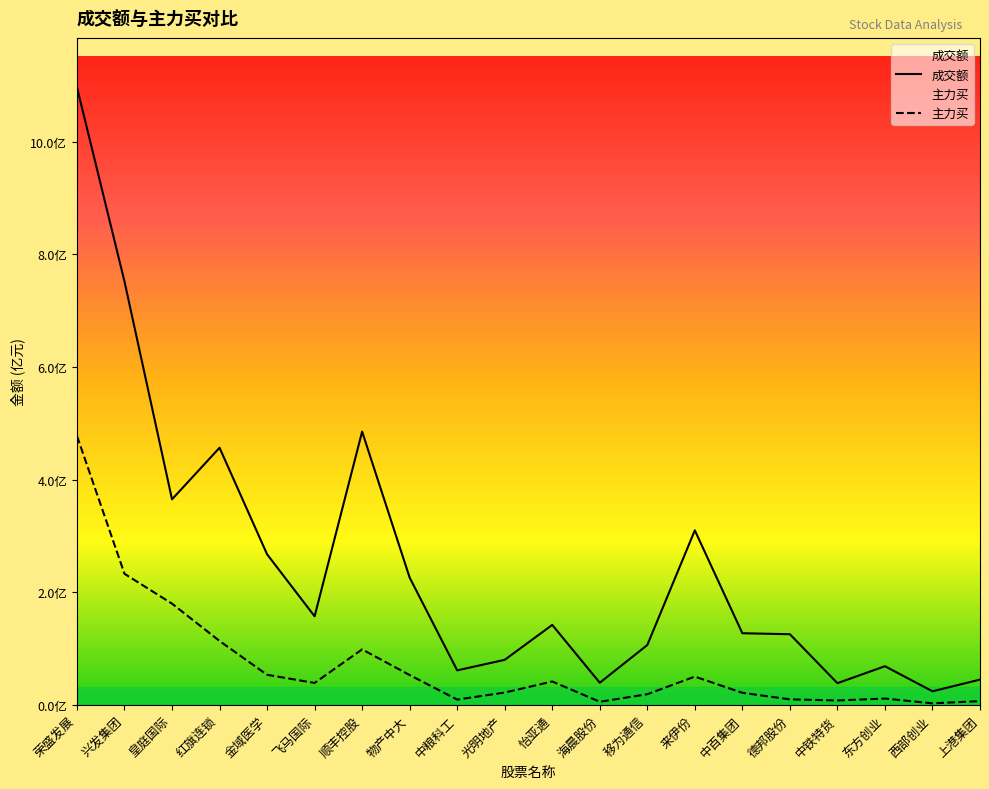

What is the approximate value of 主力买 at 海晨股份?

6041190